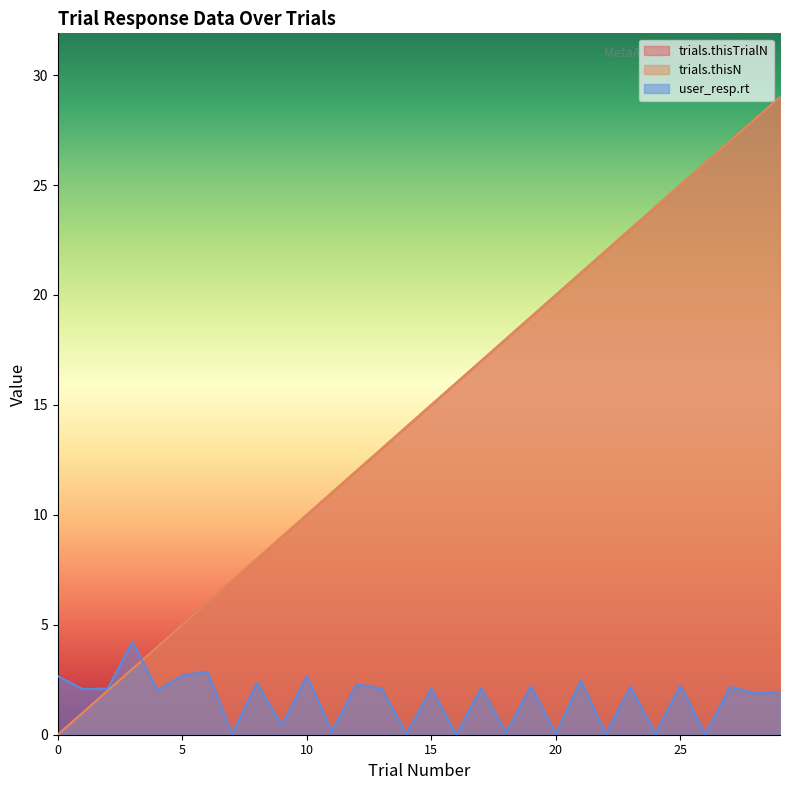

How many positive values does the trials.thisN series have?

29